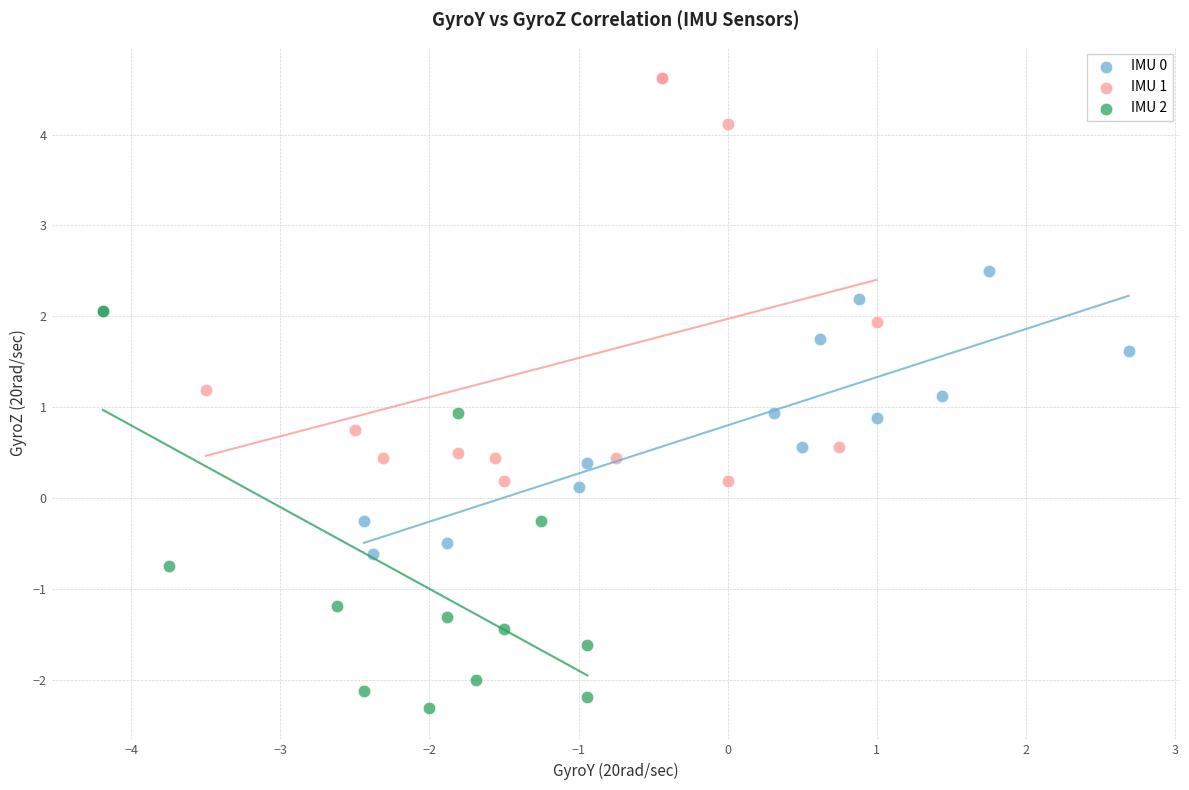

Which series reaches the minimum Y coordinate?

IMU 2